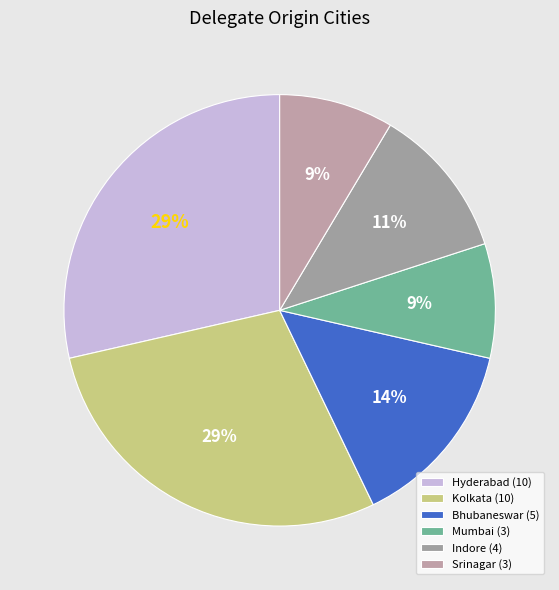

Count the number of slices in the pie.

6